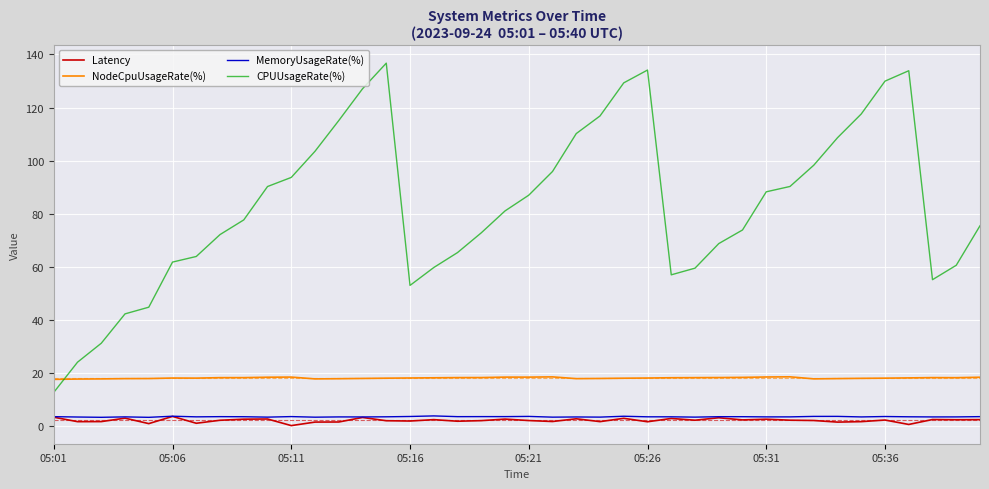

Which series has the largest total across all categories?

CPUUsageRate(%)